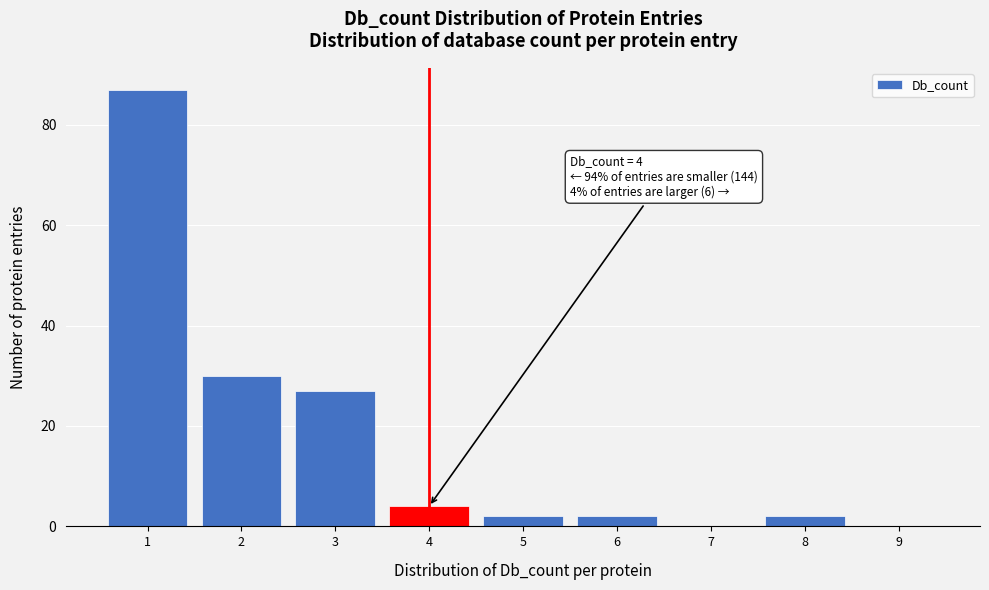

Reading right to left, extract all data points from this chart.

9=0	8=2	7=0	6=2	5=2	4=4	3=27	2=30	1=87